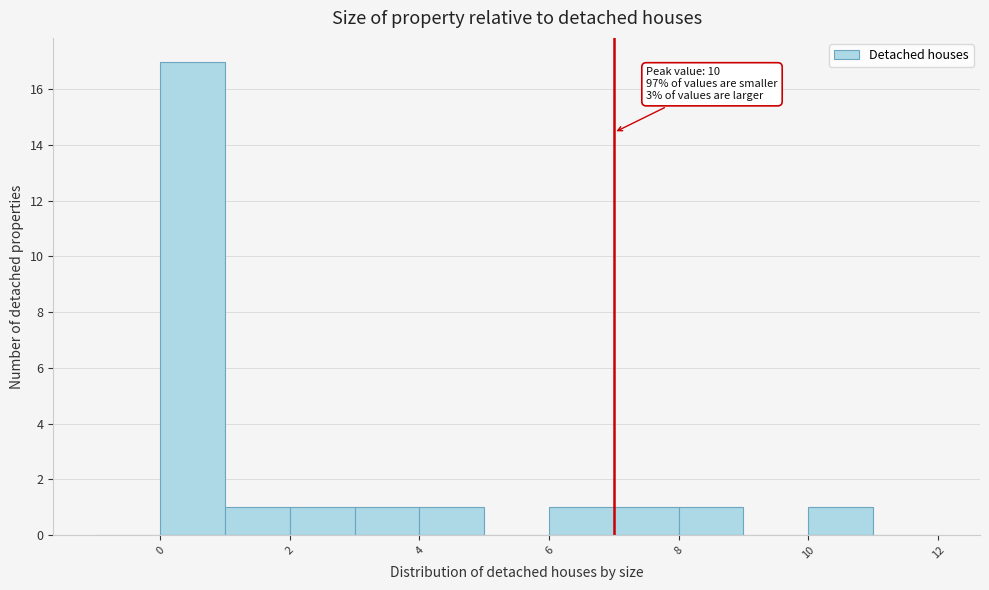

Which range on the x-axis has the tallest bar?

0 to 1